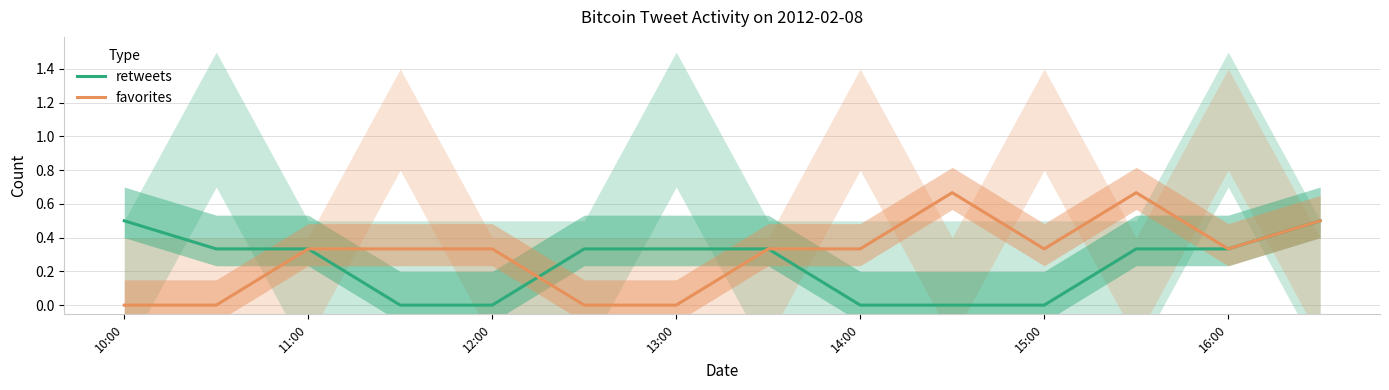

Reading left to right, list all the values displayed in this chart.

retweets: 0.5	0.3	0.3	0.0	0.0	0.3	0.3	0.3	0.0	0.0	0.0	0.3	0.3	0.5
favorites: 0.0	0.0	0.3	0.3	0.3	0.0	0.0	0.3	0.3	0.7	0.3	0.7	0.3	0.5